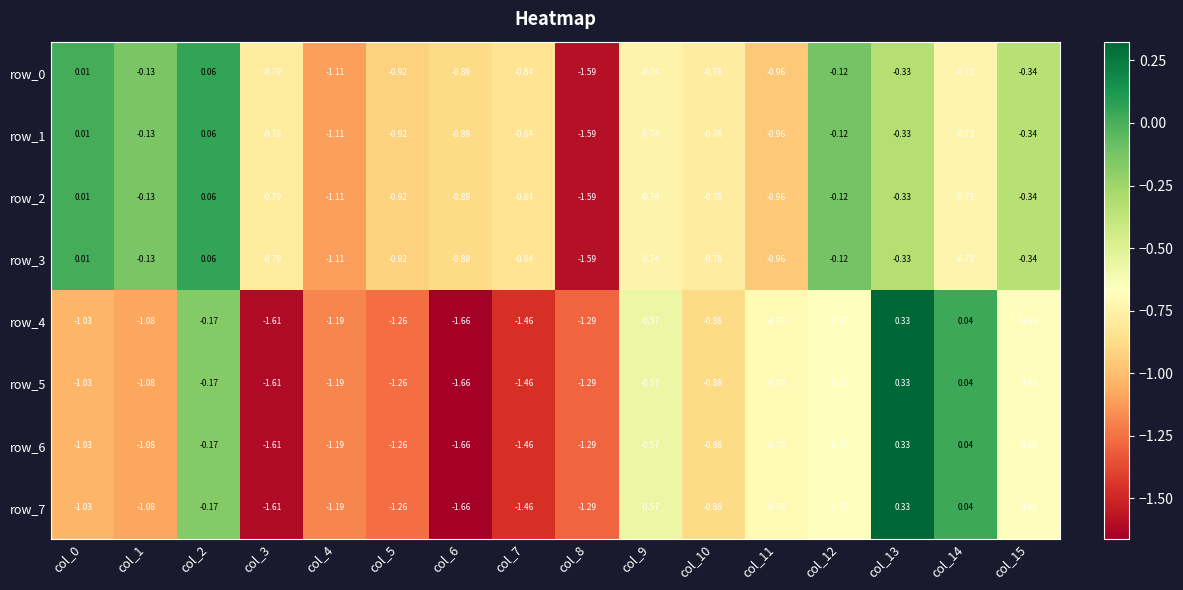

Is the value of row_6 at col_12 greater than the value of row_7 at col_6?

Yes